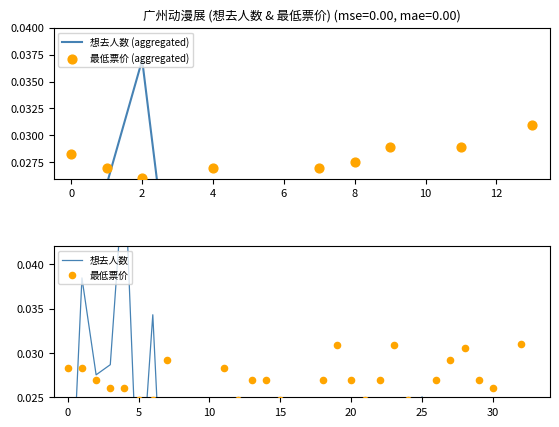

Which series has the largest Y range (max minus min)?

想去人数